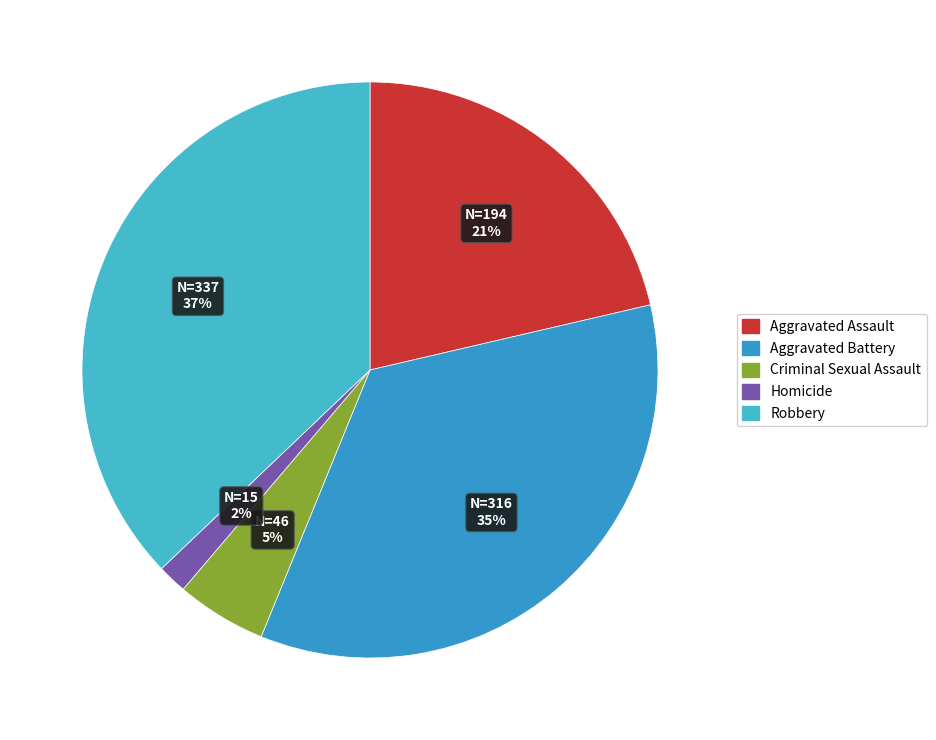

Count the number of slices in the pie.

5